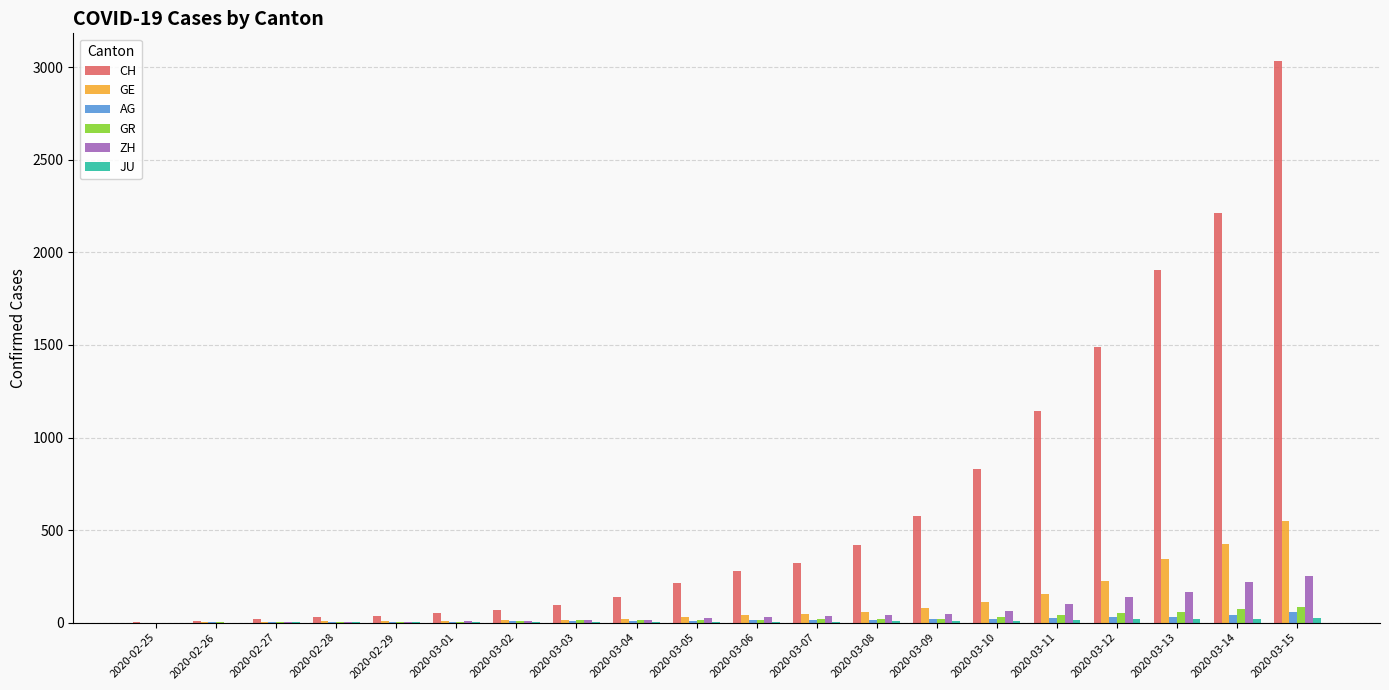

What is the greatest value displayed?

3032